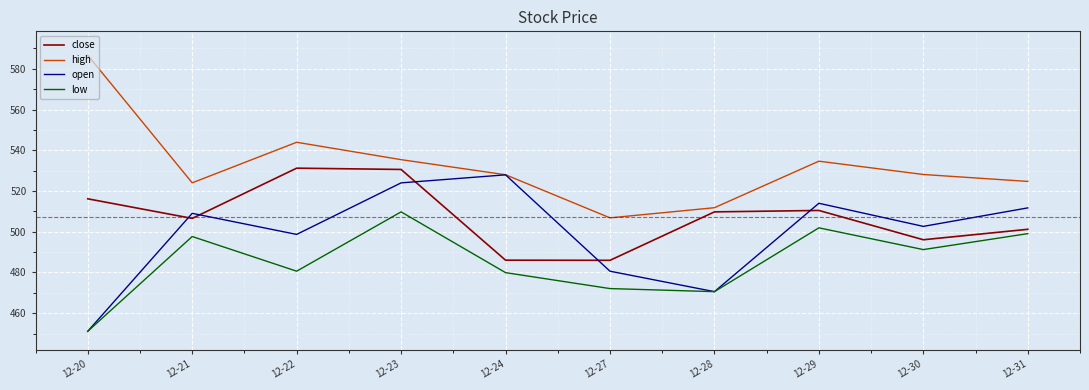

List the labels in order of open value, largest first.

12-24, 12-23, 12-29, 12-31, 12-21, 12-30, 12-22, 12-27, 12-28, 12-20